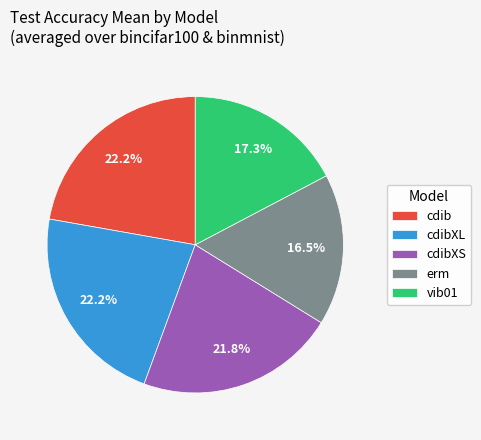

Does erm represent more than half of the total?

No